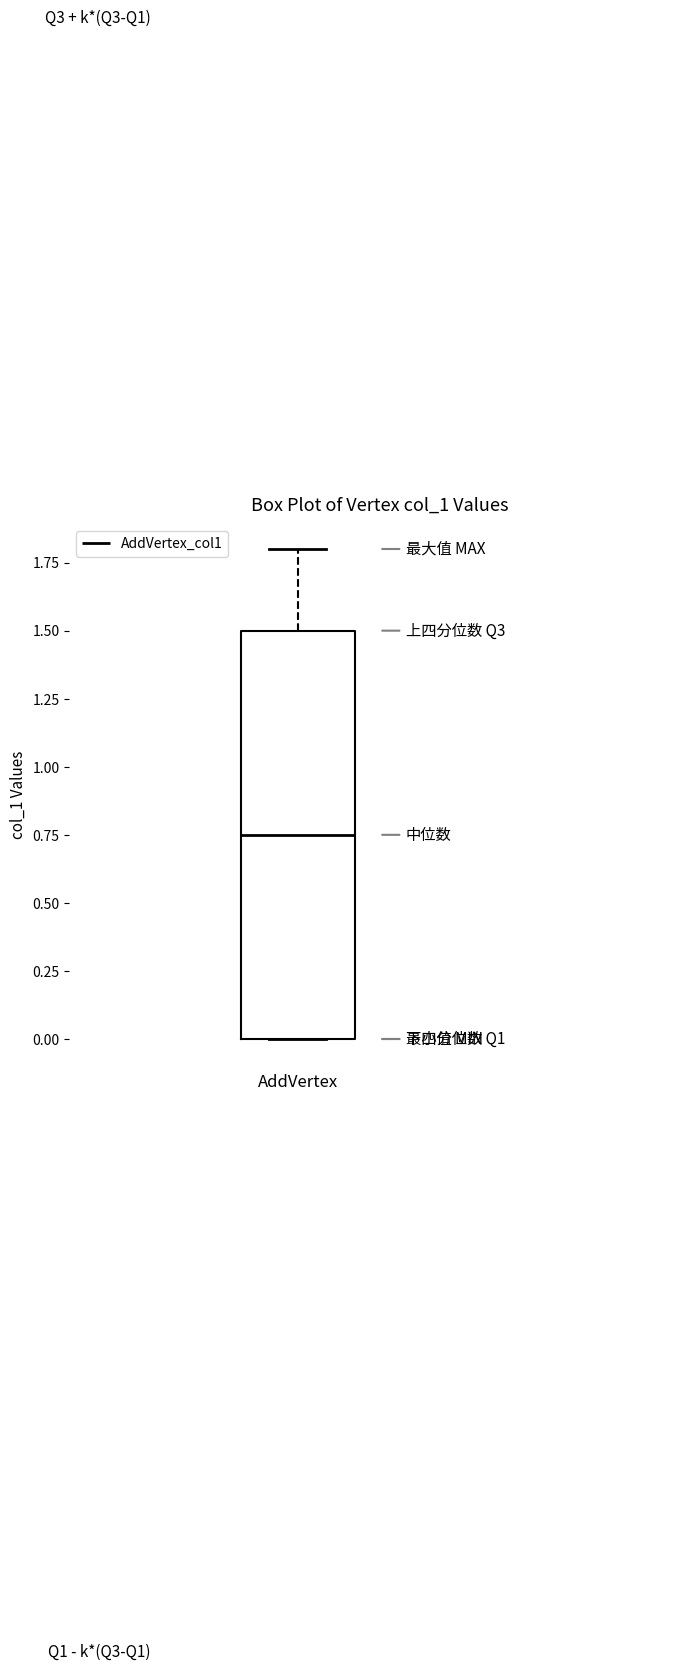

Transcribe this box plot: give where the median line is, the range the box spans, and where the two whiskers end, as read against the y-axis. The values are not printed on the chart, so give them approximately, as read against the axis.

median 0.75, box 0.00 to 1.50, whiskers 0.00 to 1.80